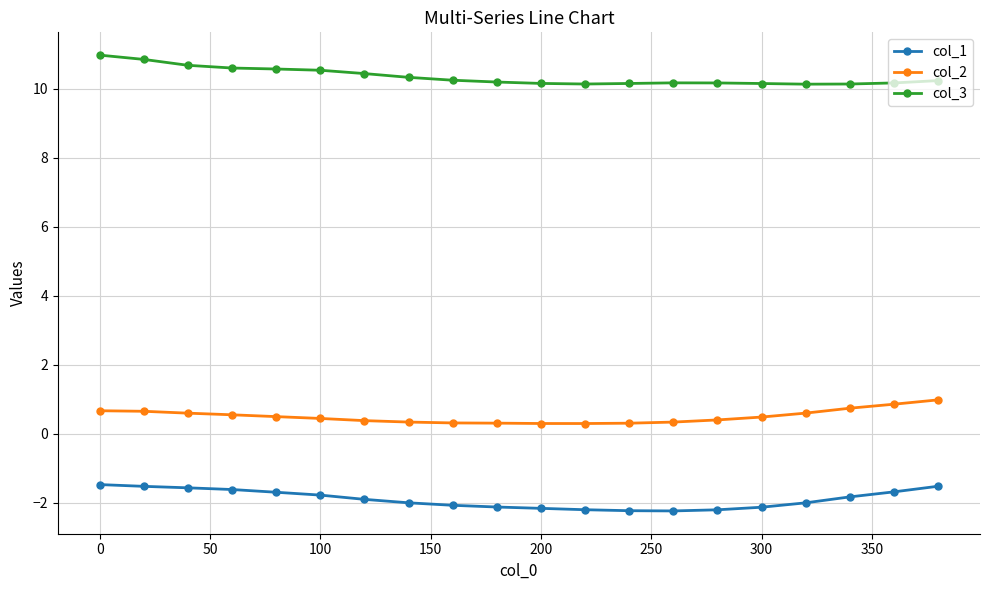

Which series has the largest total across all categories?

col_3